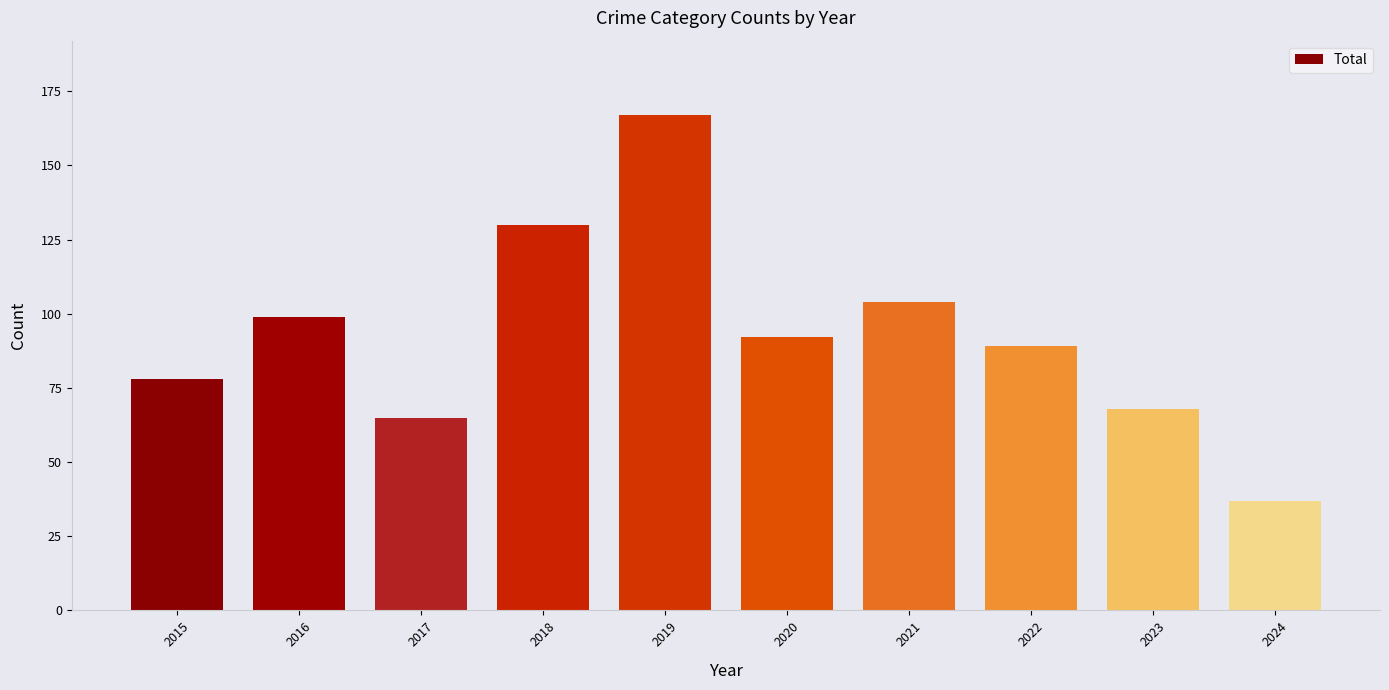

What is the sum of all values?

929